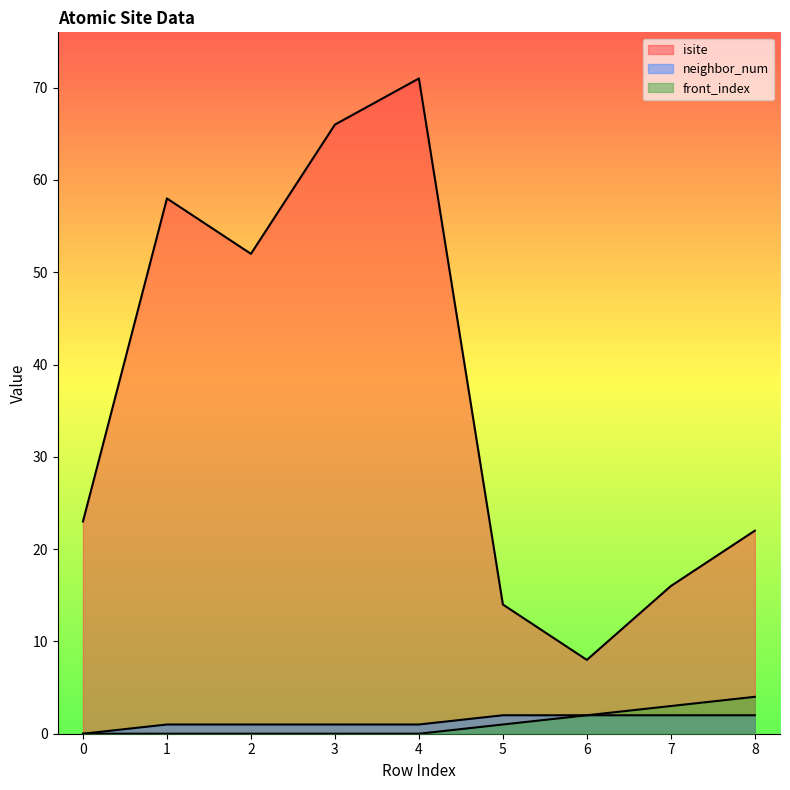

Reading left to right, extract all data points from this chart.

isite: 0=23	1=58	2=52	3=66	4=71	5=14	6=8	7=16	8=22
neighbor_num: 0=0	1=1	2=1	3=1	4=1	5=2	6=2	7=2	8=2
front_index: 0=0	1=0	2=0	3=0	4=0	5=1	6=2	7=3	8=4